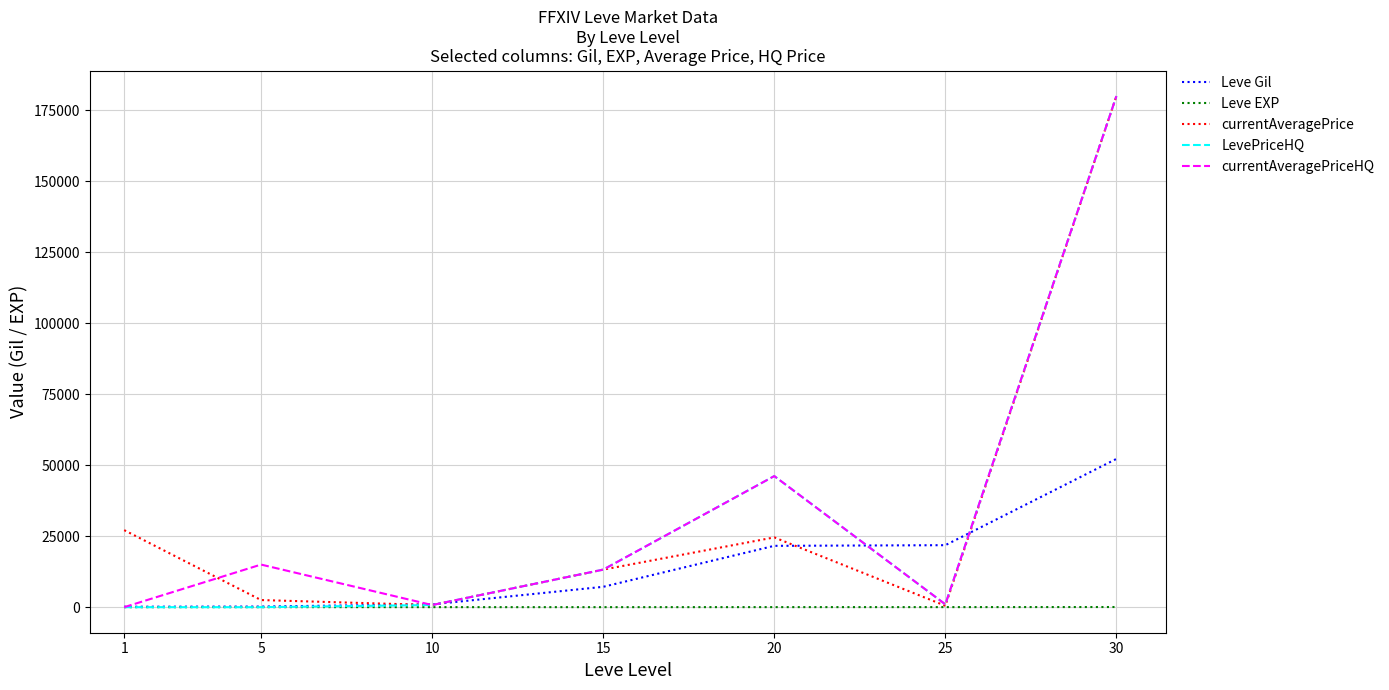

Which series changed the most between 10 and 25?

Leve Gil